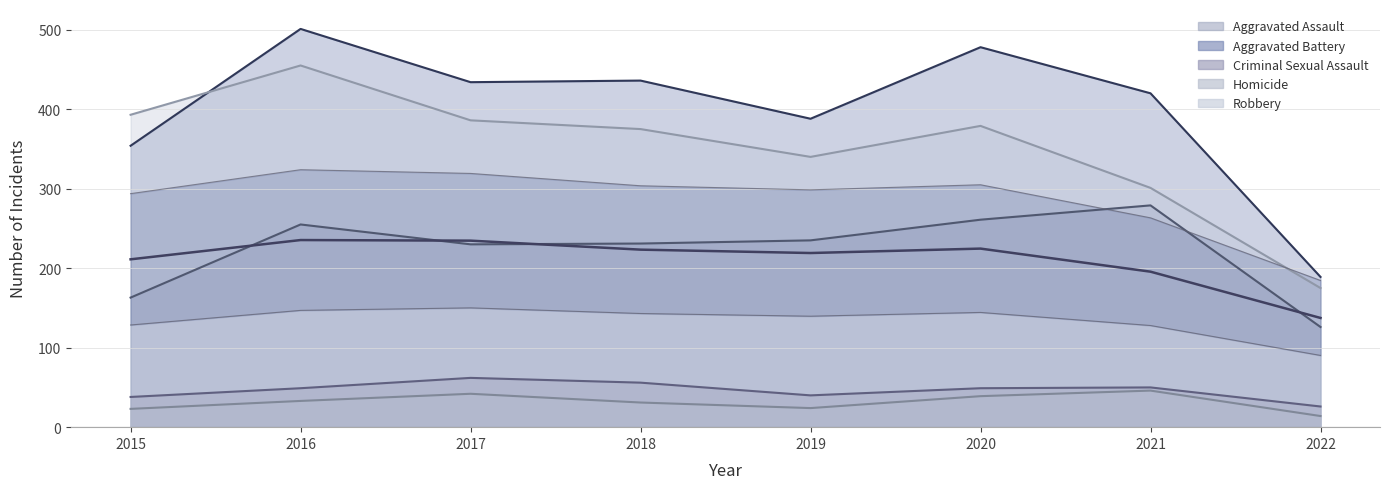

True or false: Homicide and Criminal Sexual Assault cross at least once.

False